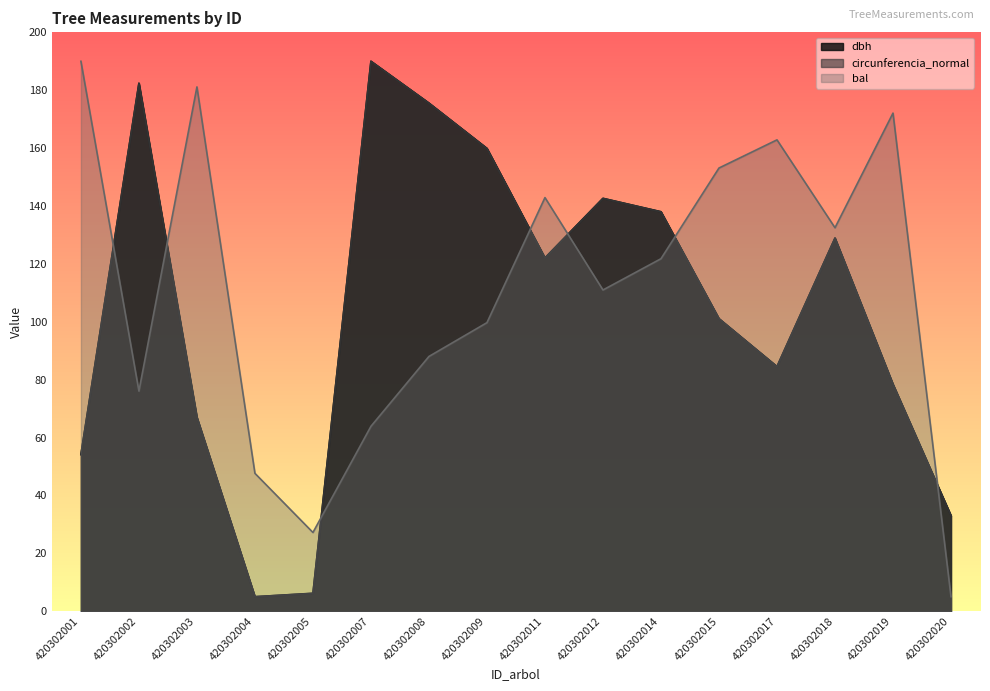

What is the difference between the maximum and minimum values in the circunferencia_normal series?

185.0